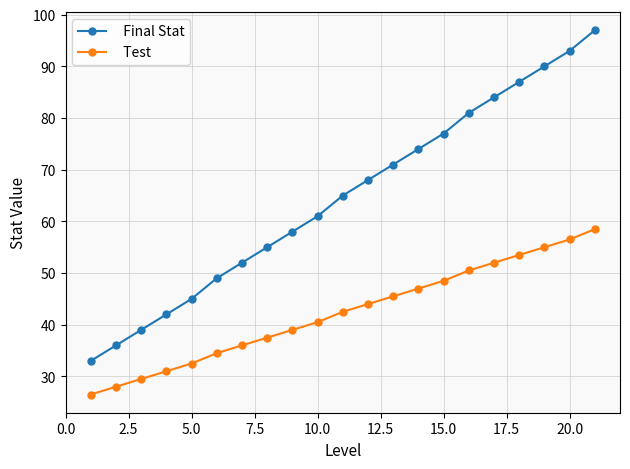

Does the chart display data point markers on the line(s)?

Yes